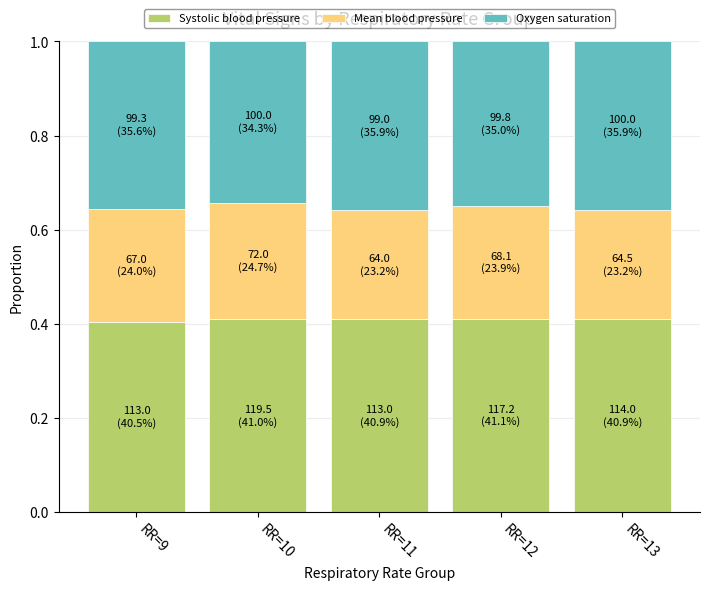

What is the total value across all series at RR=9?

1.0